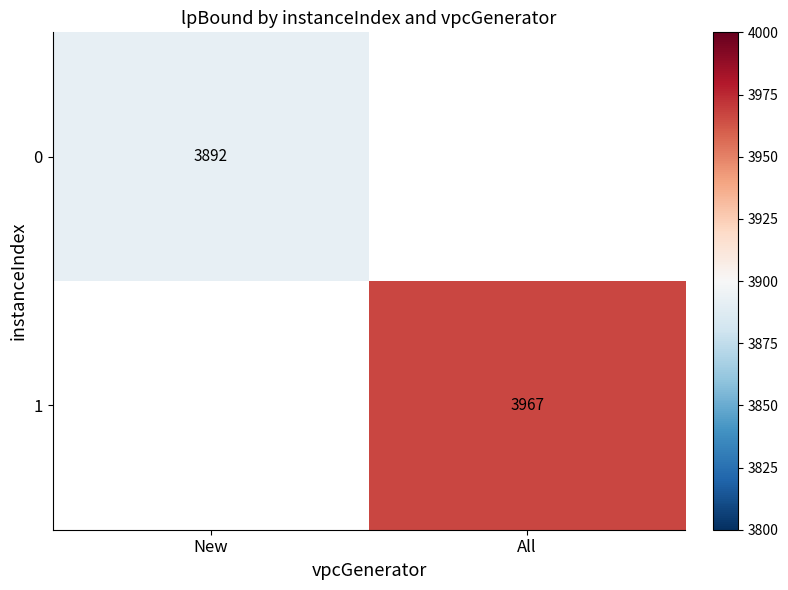

Count the number of data series in this chart.

2